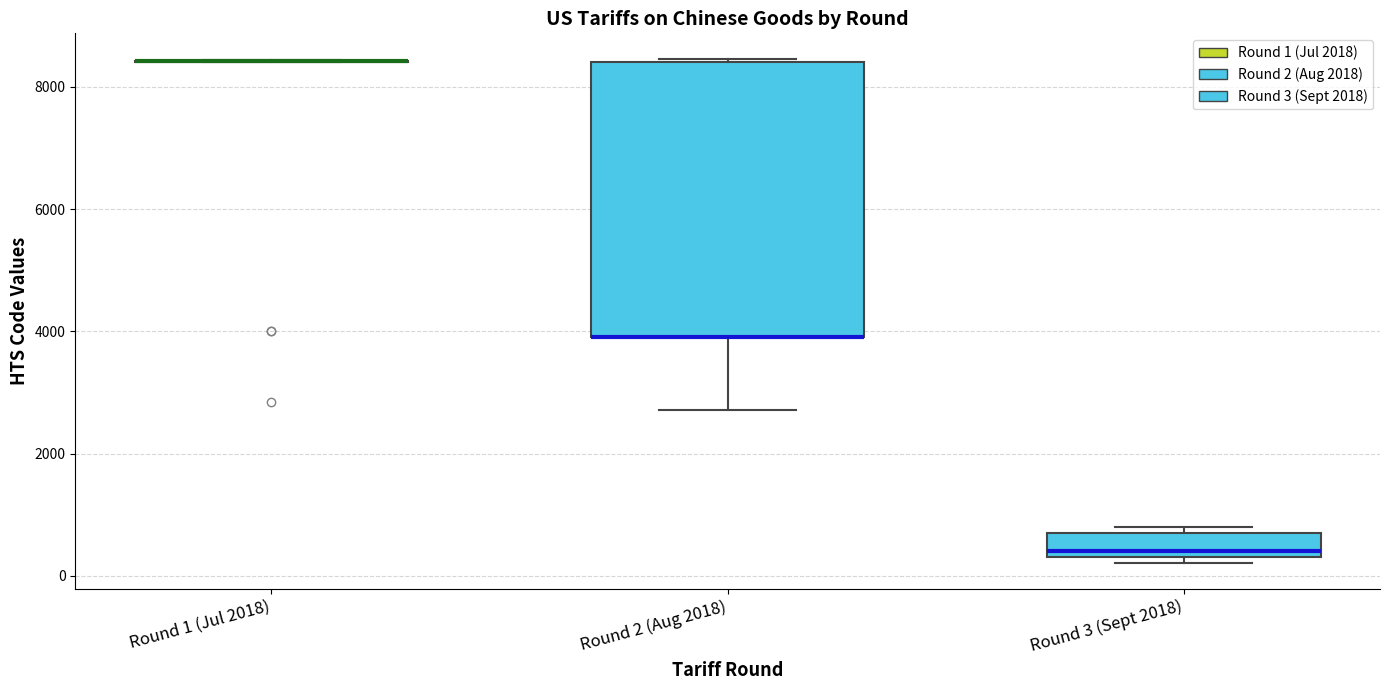

Reading left to right, transcribe this box plot: for each box, give where its median line is, the range the box spans, and where its two whiskers end, as read against the y-axis. The values are not printed on the chart, so give them approximately, as read against the axis.

Round 1 (Jul 2018): box collapsed to a line at 8400, whiskers 8400 to 8400
Round 2 (Aug 2018): median 4000 (drawn on the box's lower edge), box 4000 to 8400, whiskers 2800 to 8400
Round 3 (Sept 2018): median 400 (just above the box's lower edge), box 400 to 800, whiskers 200 to 800 (just above the box's upper edge)